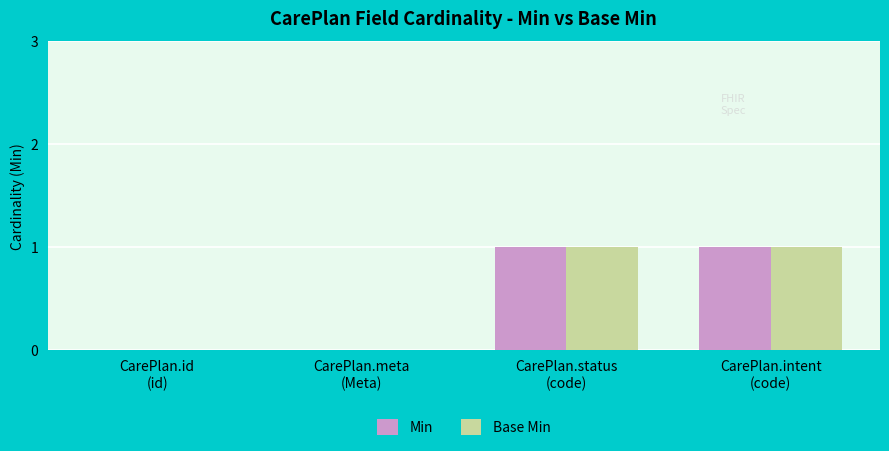

What are all the series names shown in the legend?

Min, Base Min